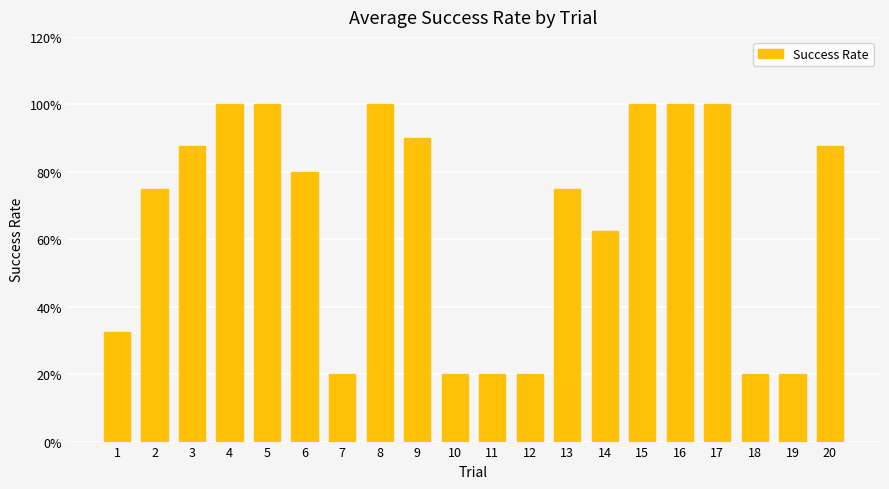

The chart shows a value of 1.0 at 15. True or false?

True